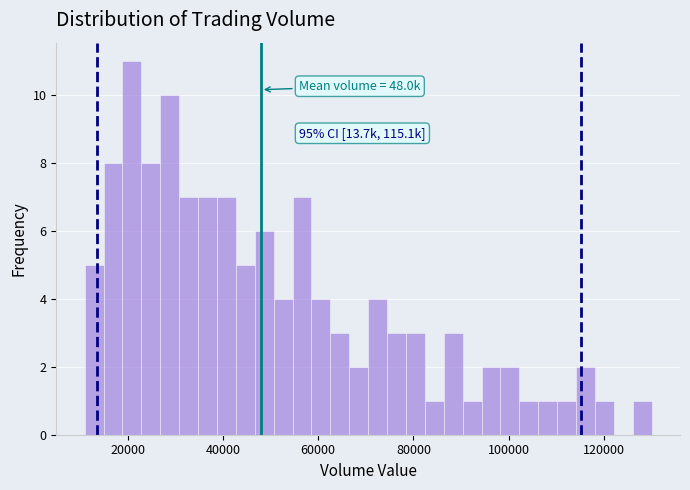

Read against the x-axis, roughly where is the centre of the tallest bar?

20000